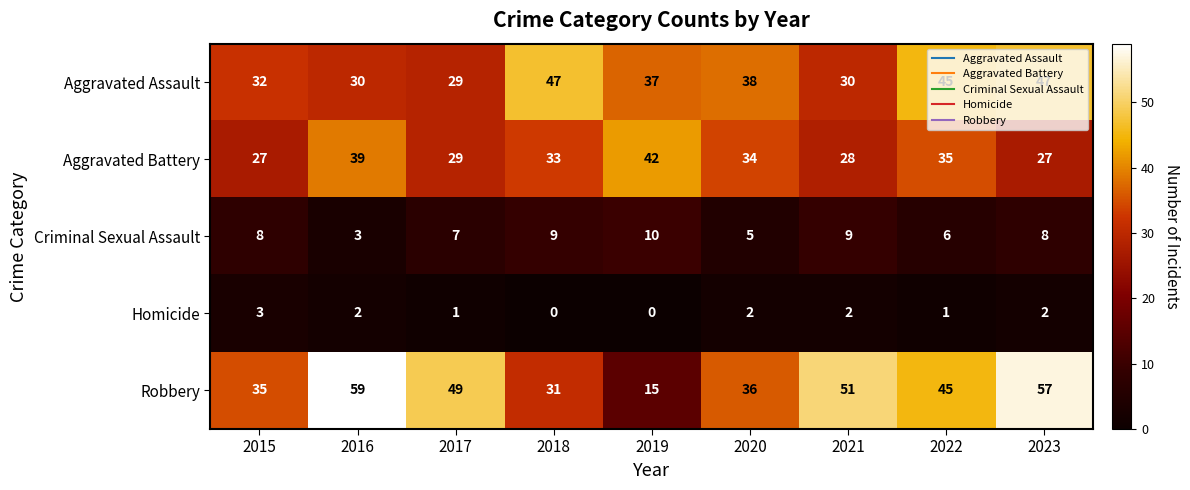

What is the difference between the highest and lowest values at 2016?

57